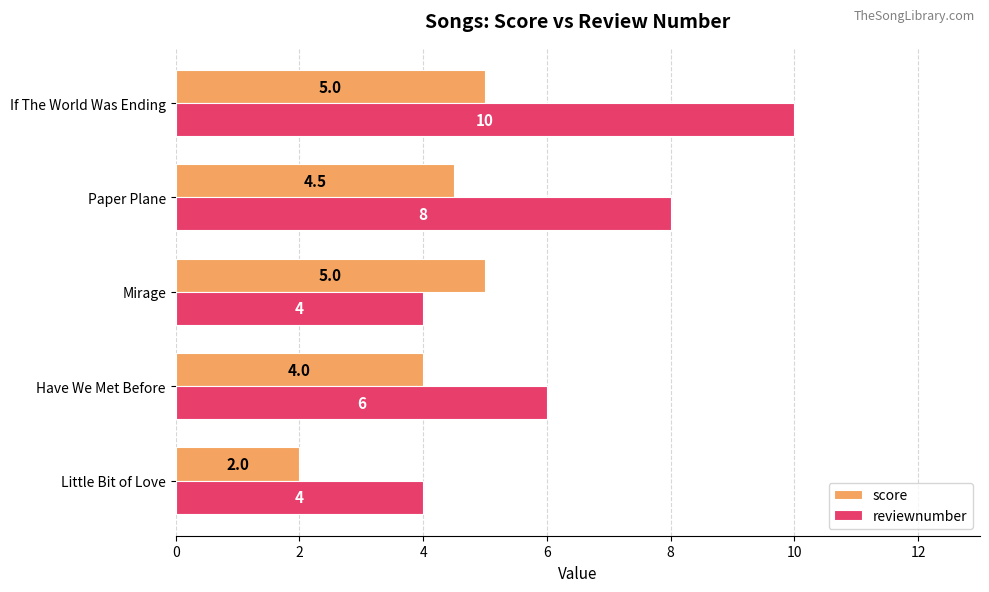

Rank the series by their maximum value, from highest to lowest.

reviewnumber, score